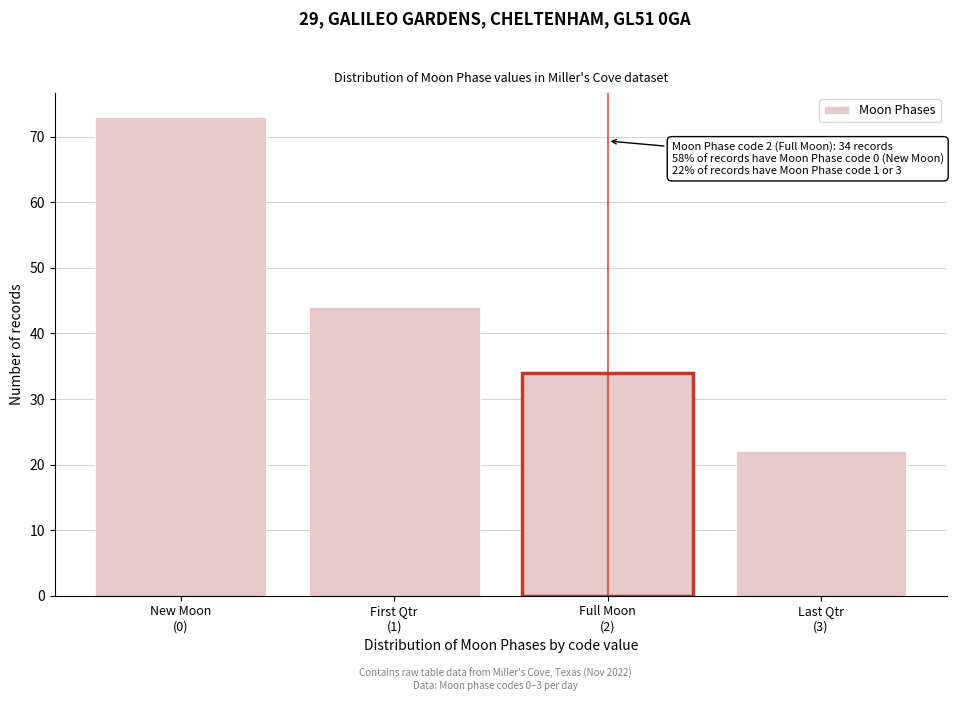

Reading left to right, what are all the values shown in this chart?

73	44	34	22